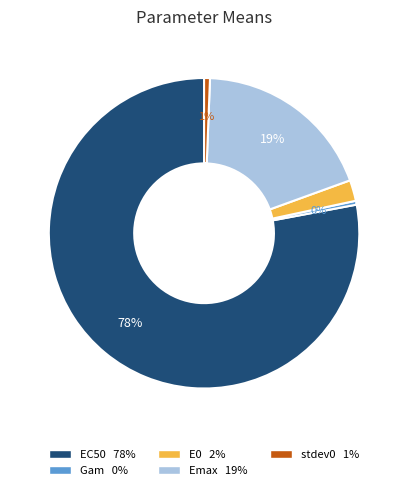

True or false: EC50 accounts for 91% of the total.

False